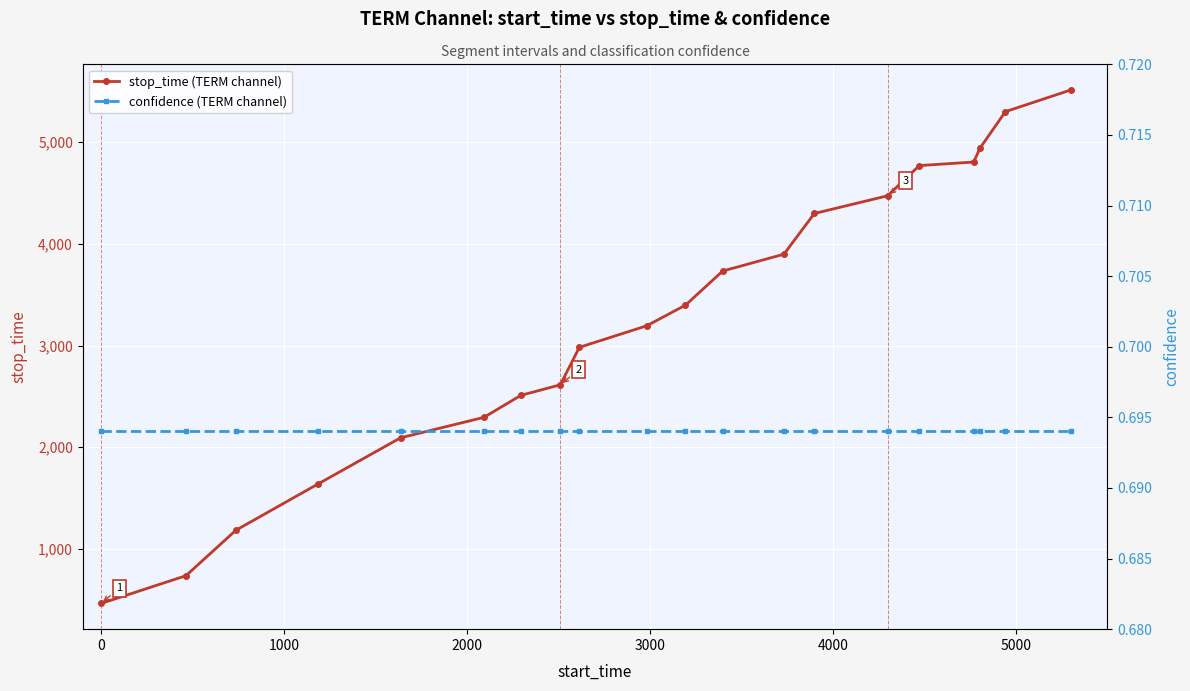

What is the value of the stop_time (TERM channel) point at the 10th from the left?

3194